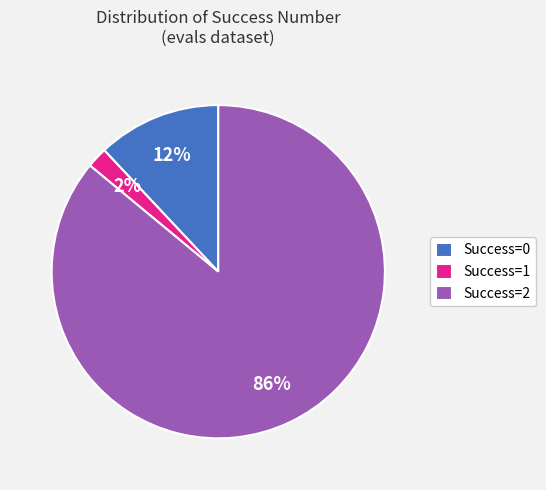

Combined, do Success=1 and Success=2 account for over 50%?

Yes